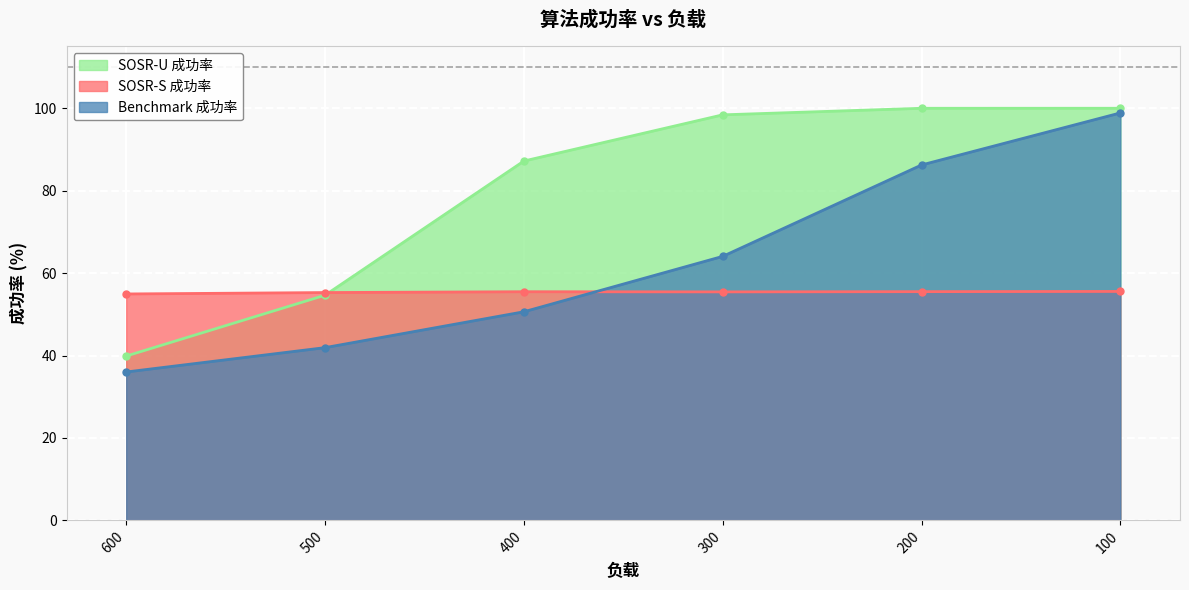

True or false: Benchmark 成功率 has more than 1 interior local peaks.

False